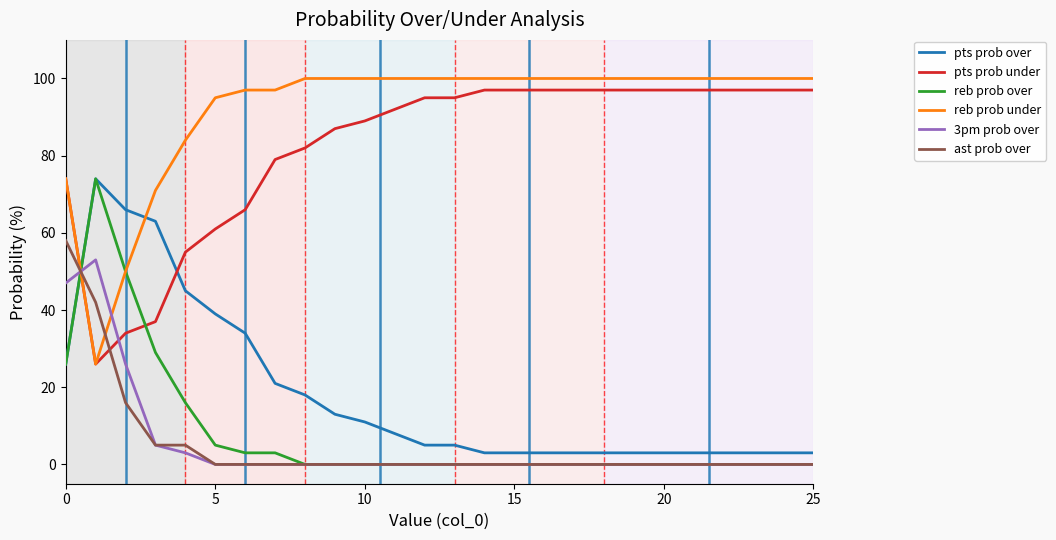

What is the maximum value shown in the chart?

100